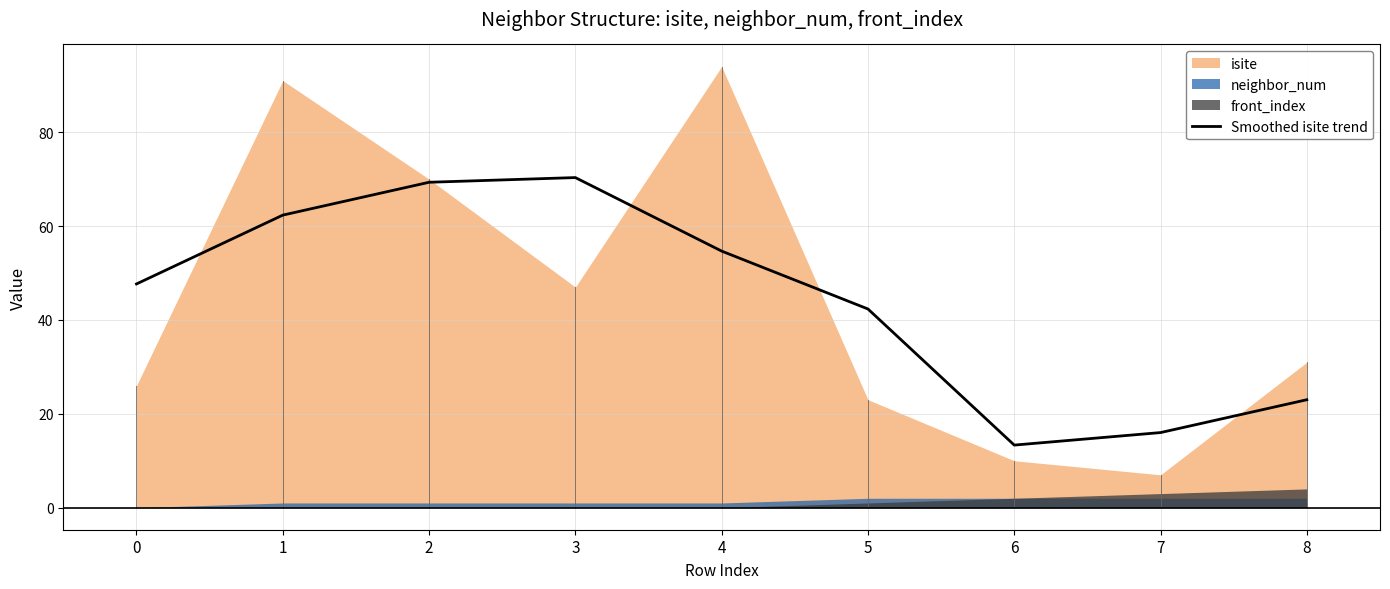

What is the minimum value for Smoothed isite trend?

13.3